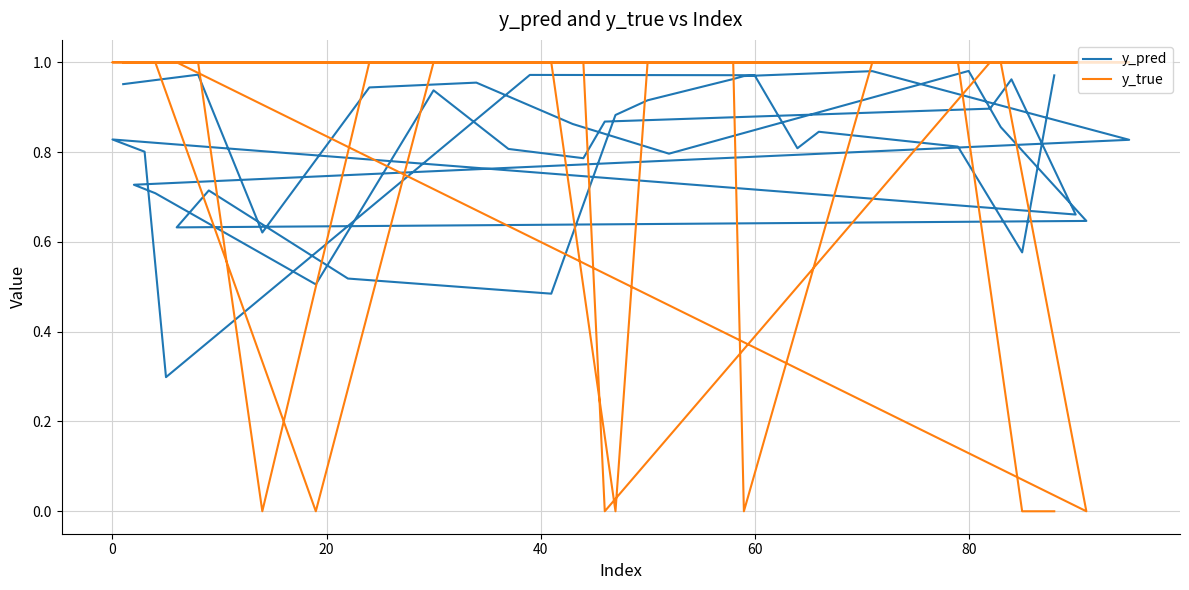

What is the value of the y_pred point at the 25th from the left?

0.8